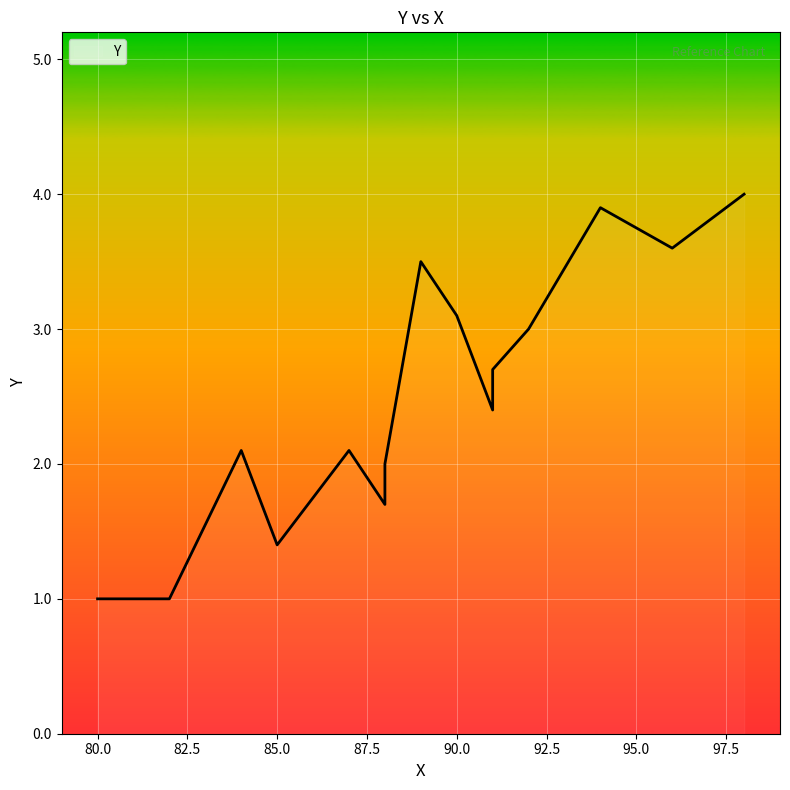

True or false: the data shows 1.6 at 90.

False